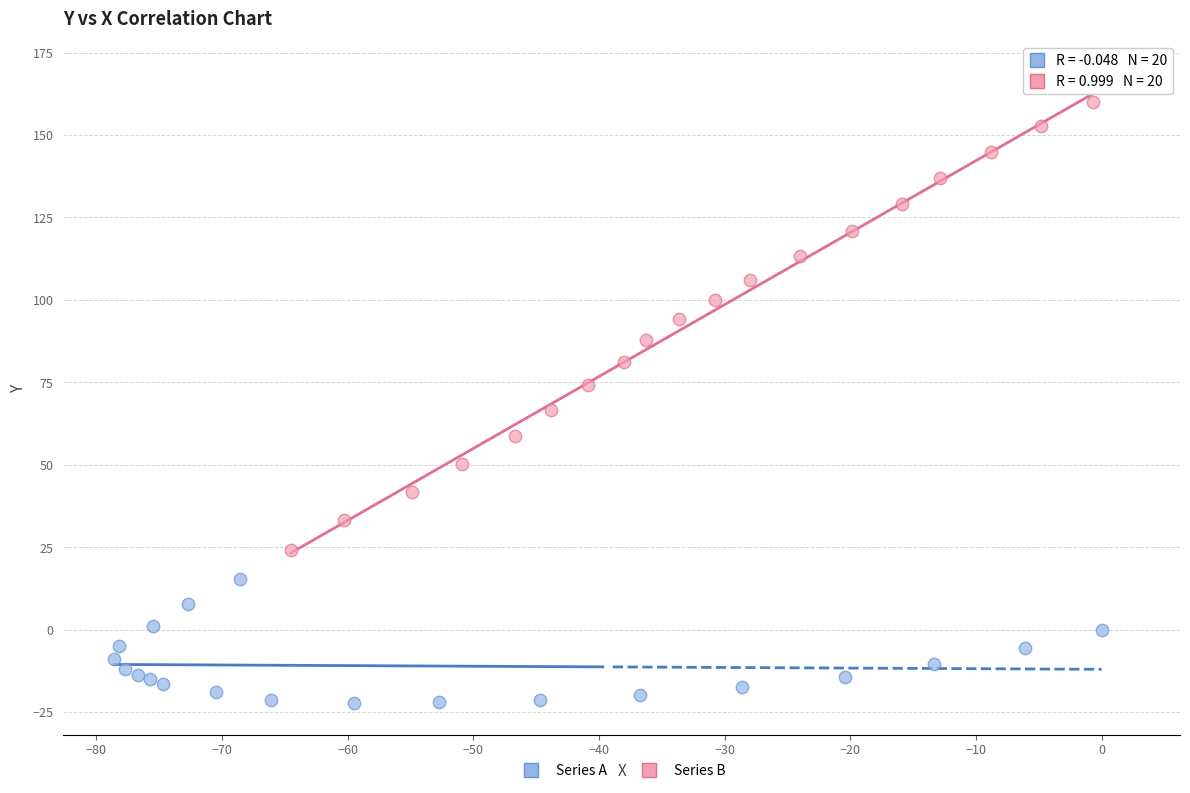

Which series has the largest Y range (max minus min)?

Series B